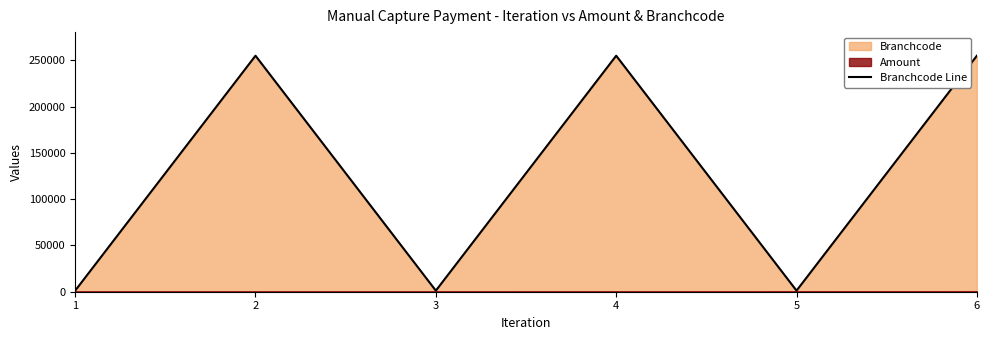

Count the values in the range 1155 to 255005.

6